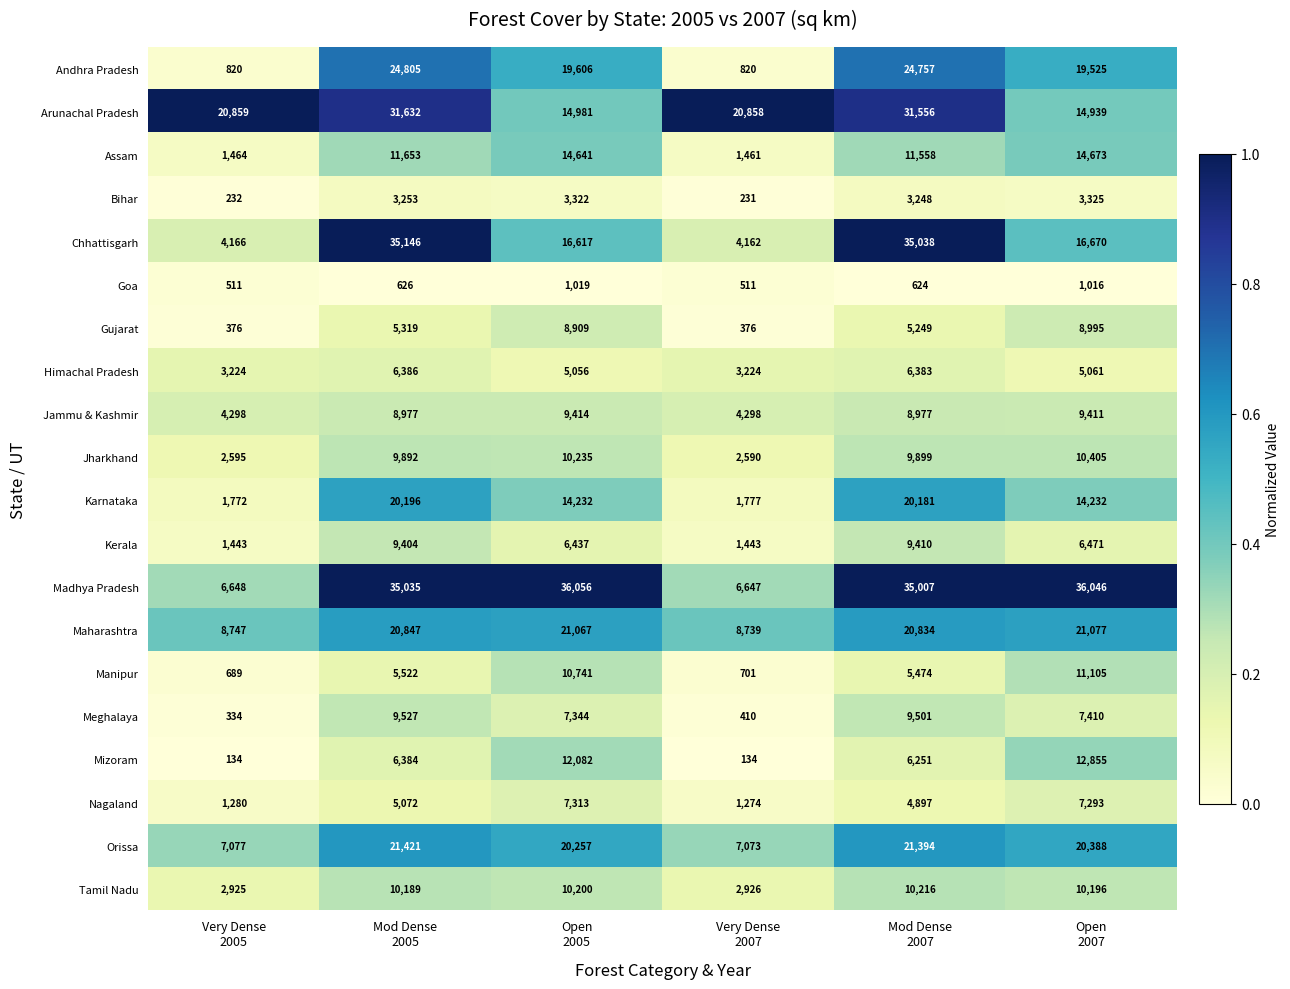

Which series changed the most between Mod Dense
2005 and Very Dense
2007?

Chhattisgarh